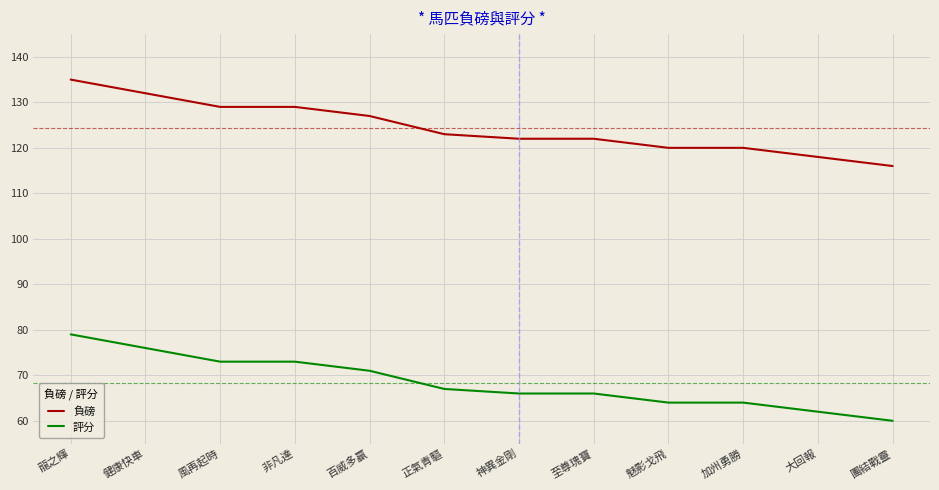

True or false: 評分 and 負磅 cross at least once.

False